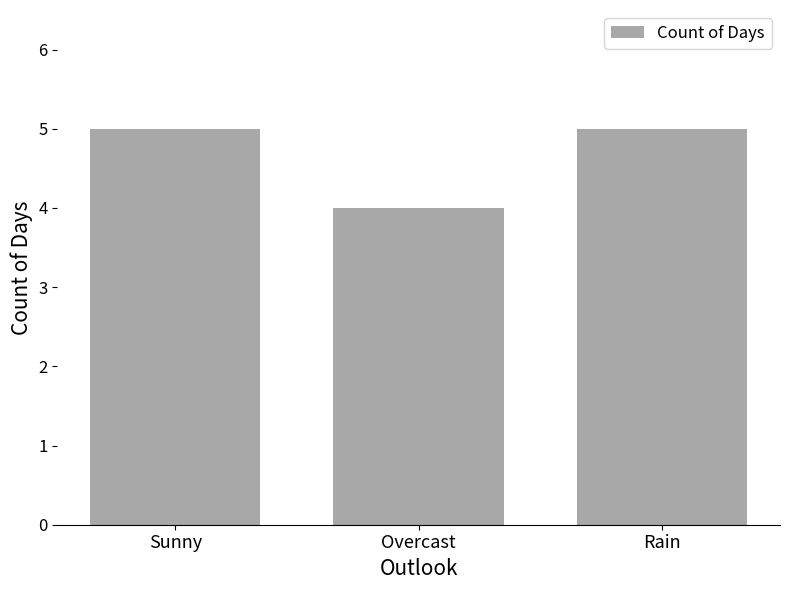

What is the label of the 1st bar from the left?

Sunny